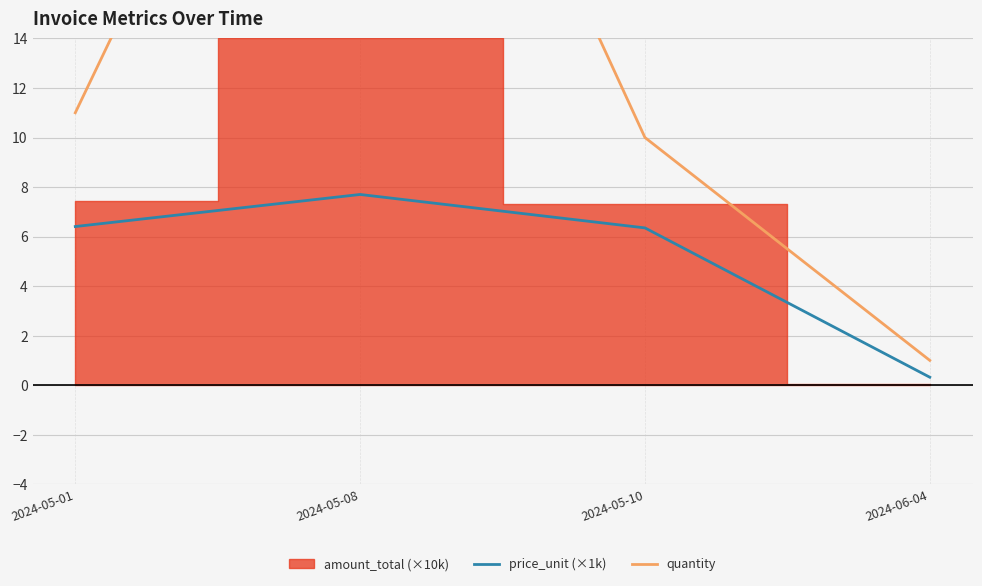

True or false: price_unit (×1k) and quantity cross at least once.

False